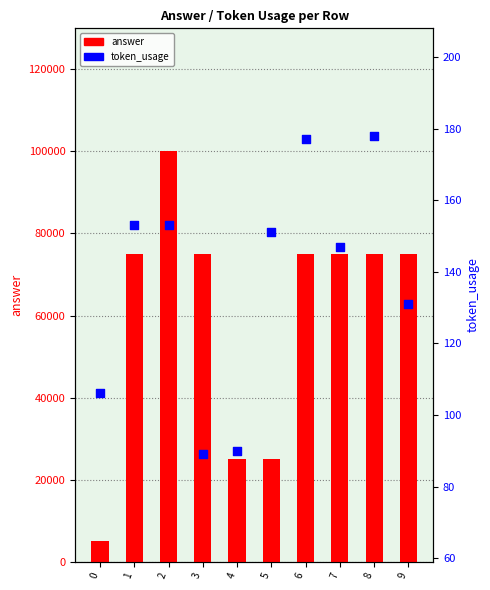

Which series has the widest spread of Y values?

answer